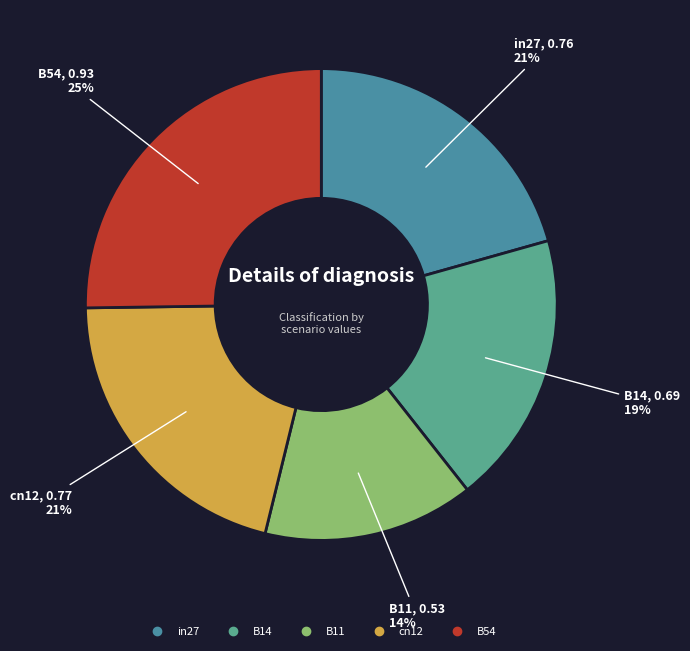

Is there any slice that represents more than half of the pie?

No